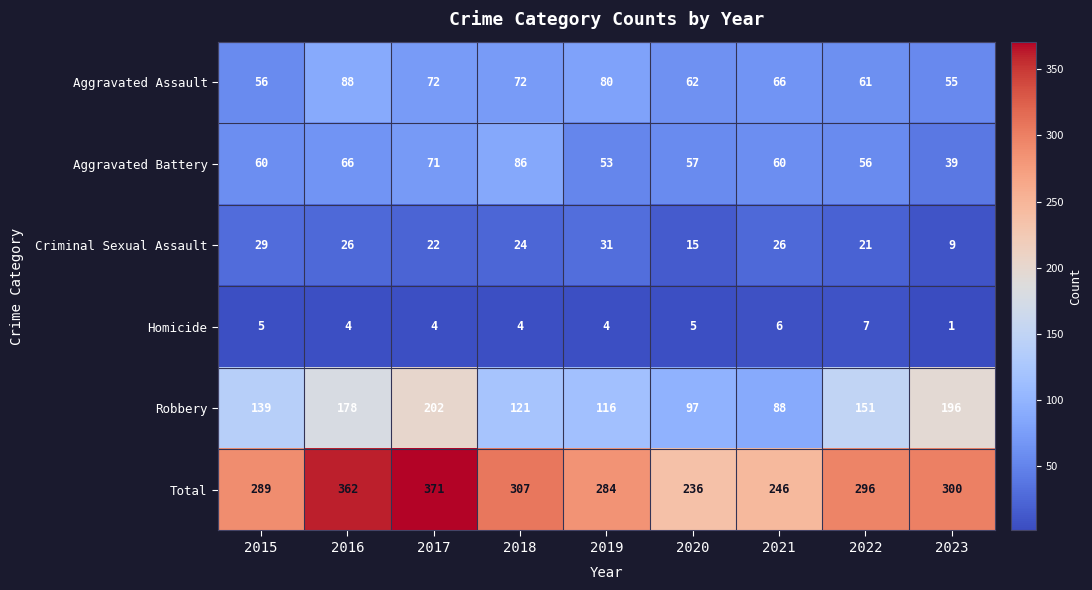

What is the sum of all Aggravated Battery values?

548